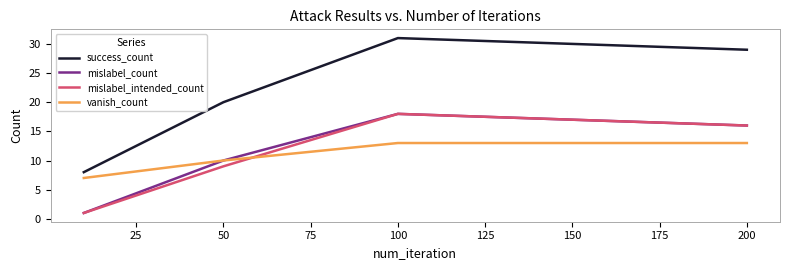

Is this an area chart (filled region under the line)?

No